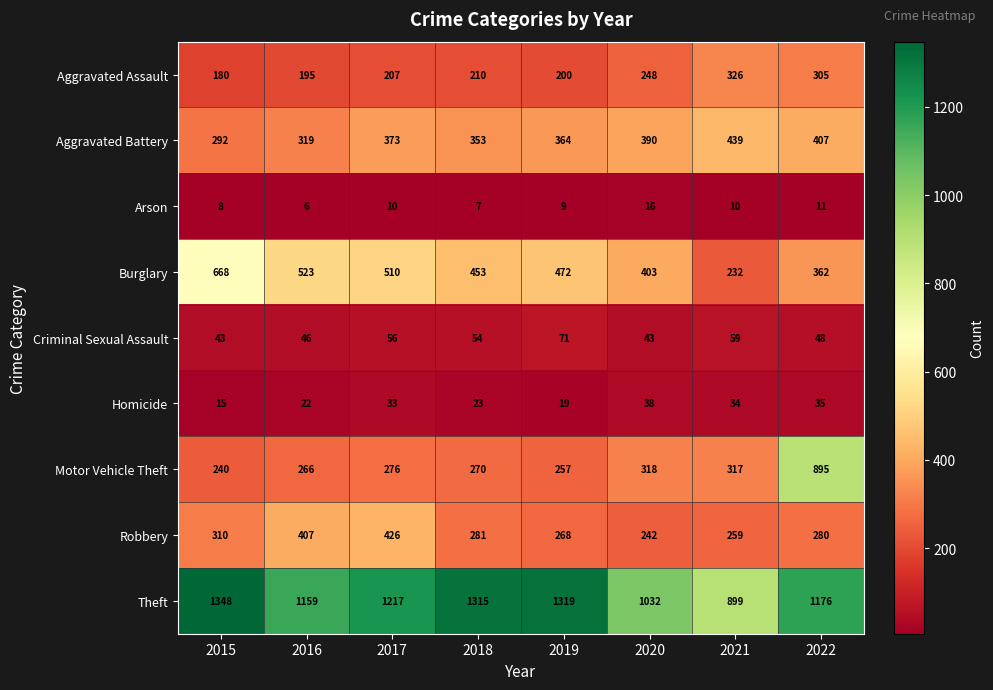

What is the difference between the highest and lowest values at 2017?

1207